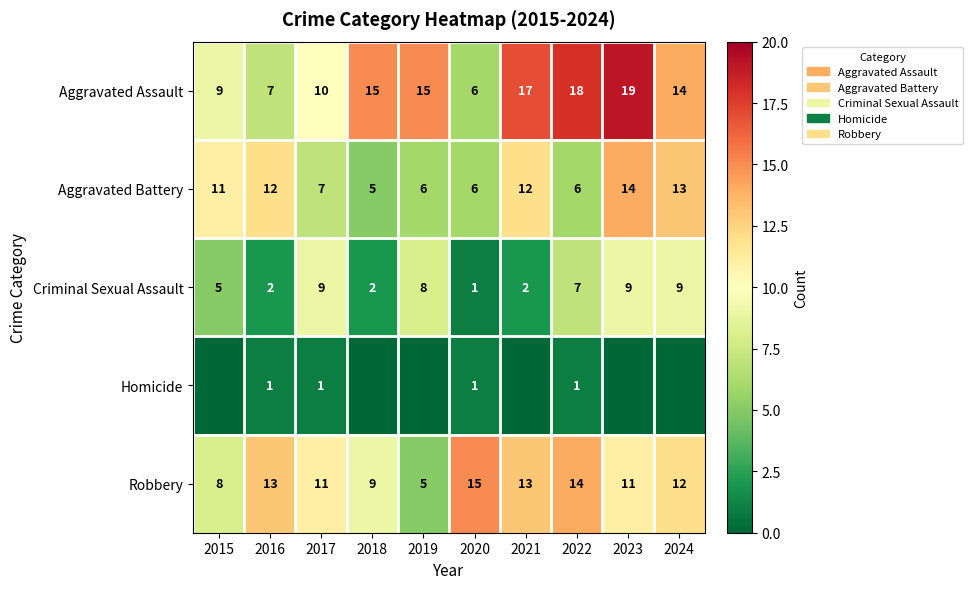

Between 2017 and 2020, which is larger?

2017